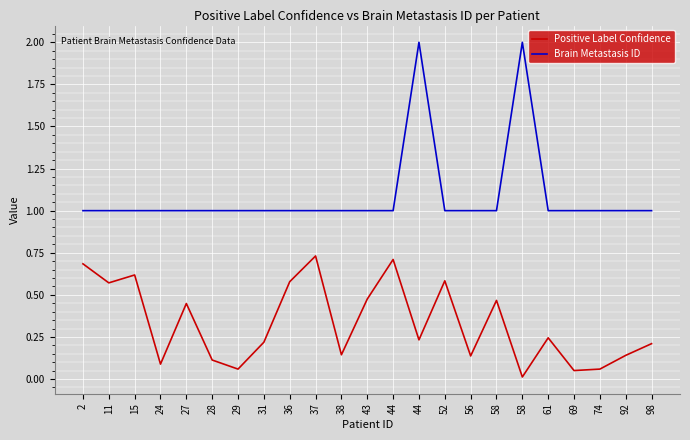

What is the total value across all series at 36?

1.6